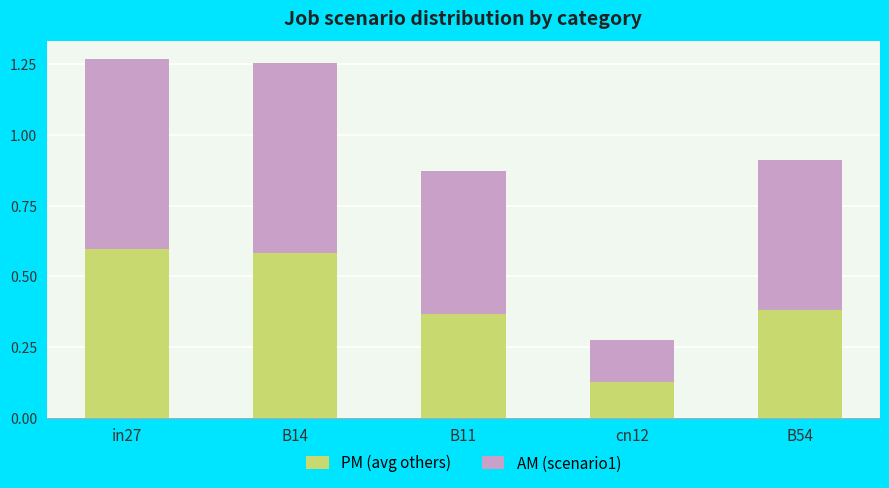

What is the total value across all series at B11?

0.9